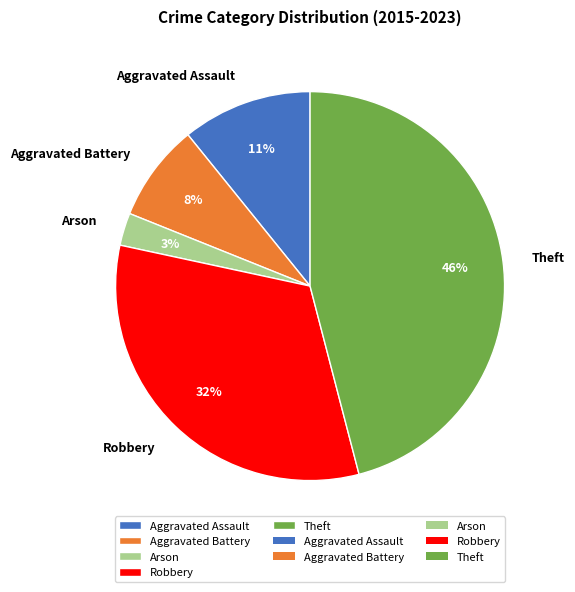

Which slice is the largest?

Theft